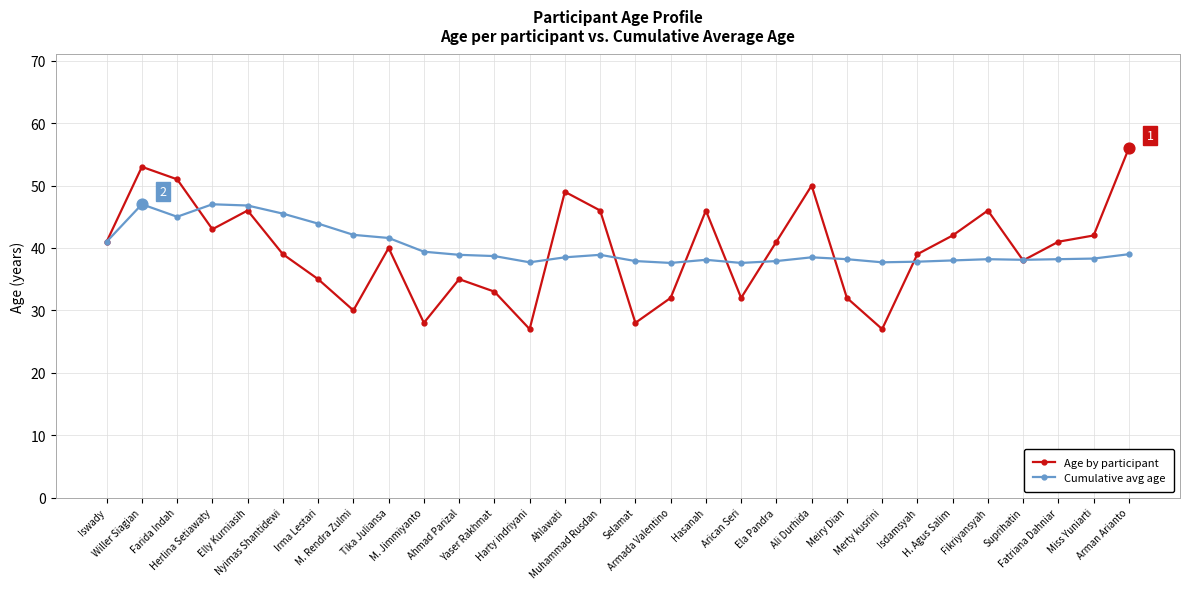

At which category is the sum across all series the highest?

Willer Siagian